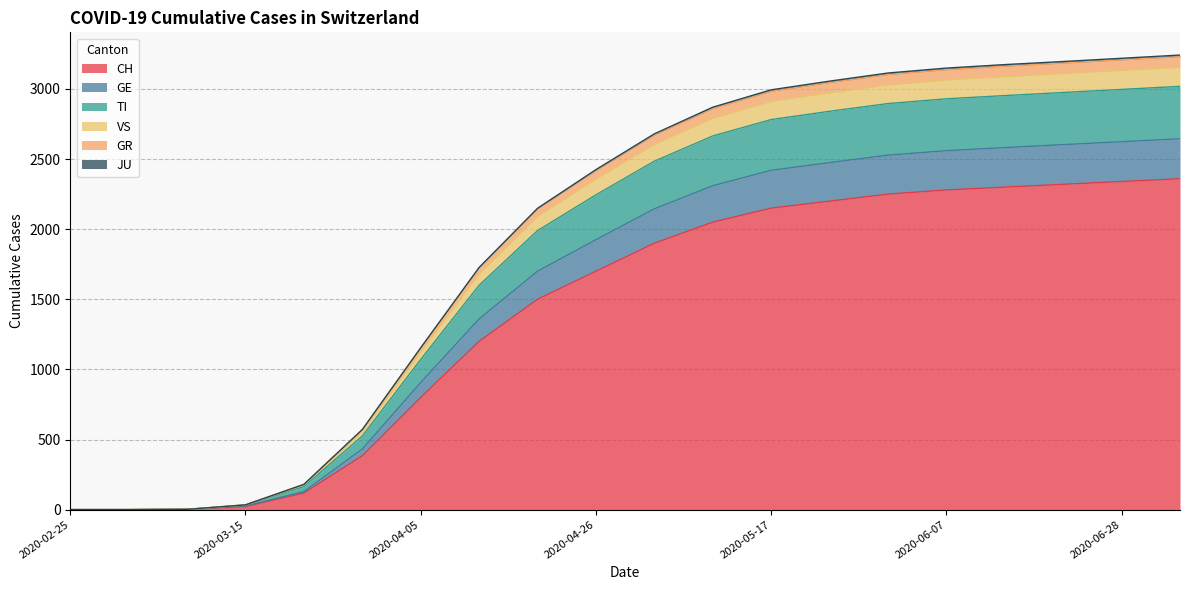

True or false: VS and CH intersect in this chart.

False